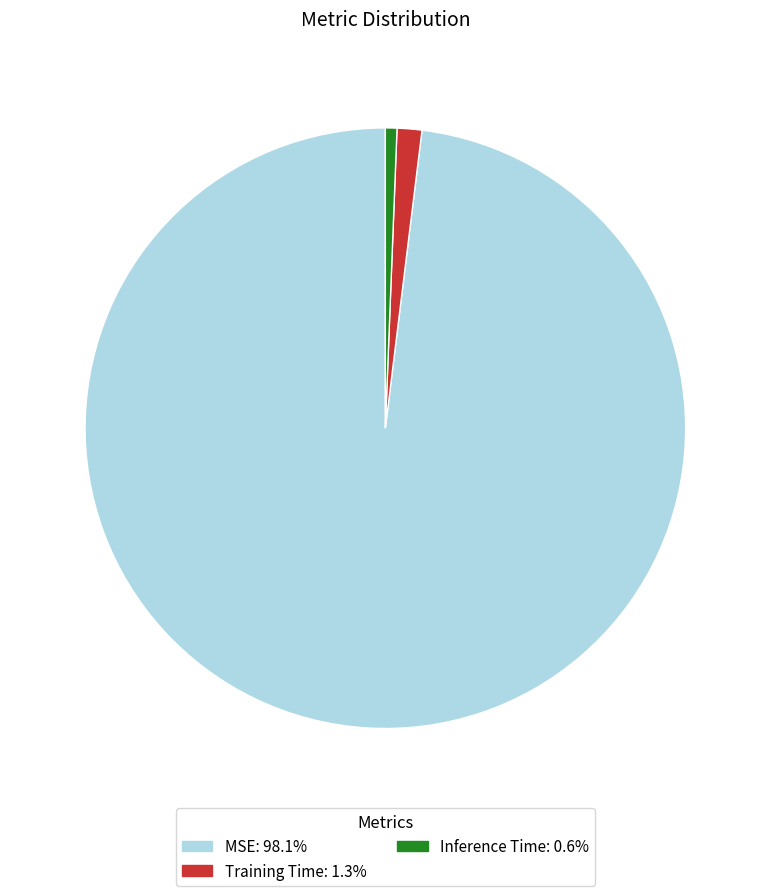

Which slice is the largest?

MSE